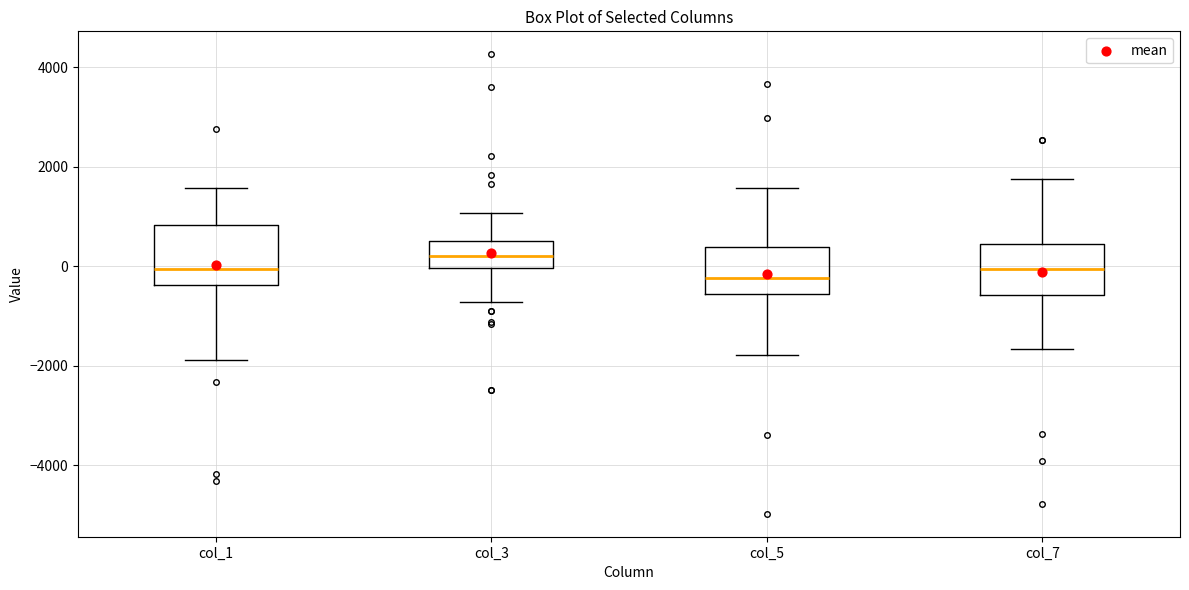

Reading left to right, transcribe this box plot: for each box, give where its median line is, the range the box spans, and where its two whiskers end, as read against the y-axis. The values are not printed on the chart, so give them approximately, as read against the axis.

col_1: median 0, box -400 to 800, whiskers -1800 to 1600
col_3: median 200, box 0 to 400, whiskers -800 to 1000
col_5: median -200, box -600 to 400, whiskers -1800 to 1600
col_7: median 0, box -600 to 400, whiskers -1600 to 1800